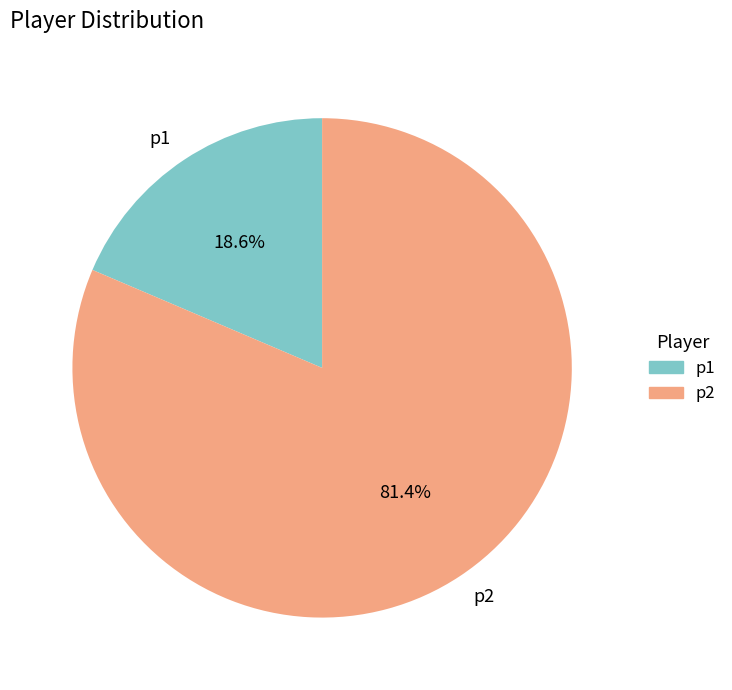

How many slices are in this pie chart?

2